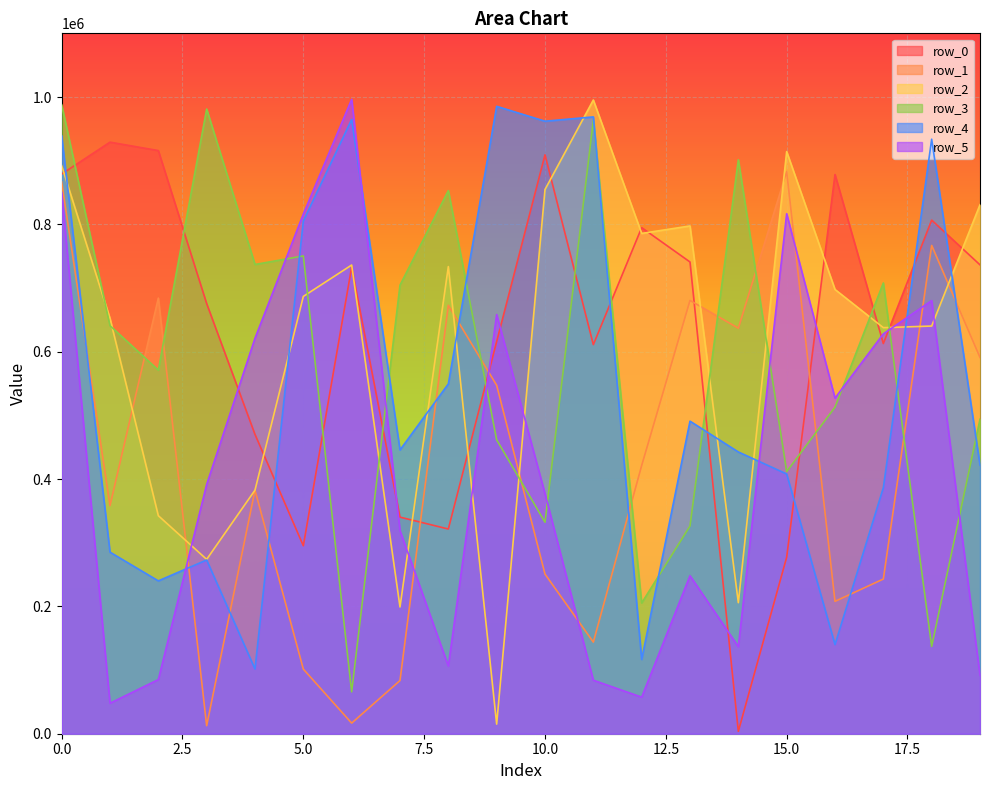

Where is the first local maximum for row_3?

3